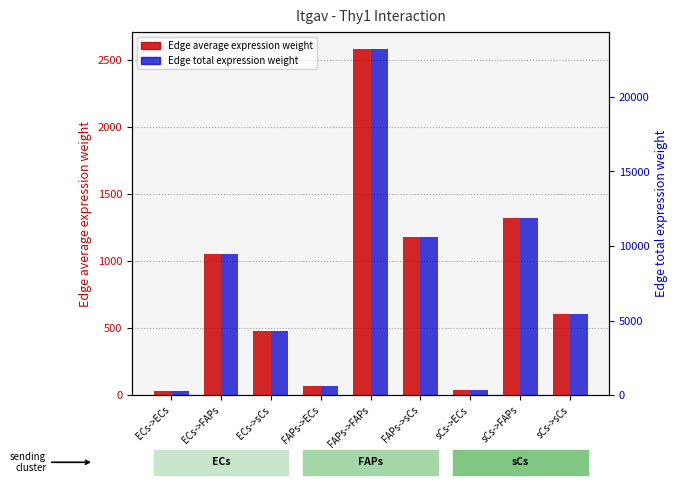

What is the difference between the maximum and minimum values in the Edge total expression weight series?

22949.4